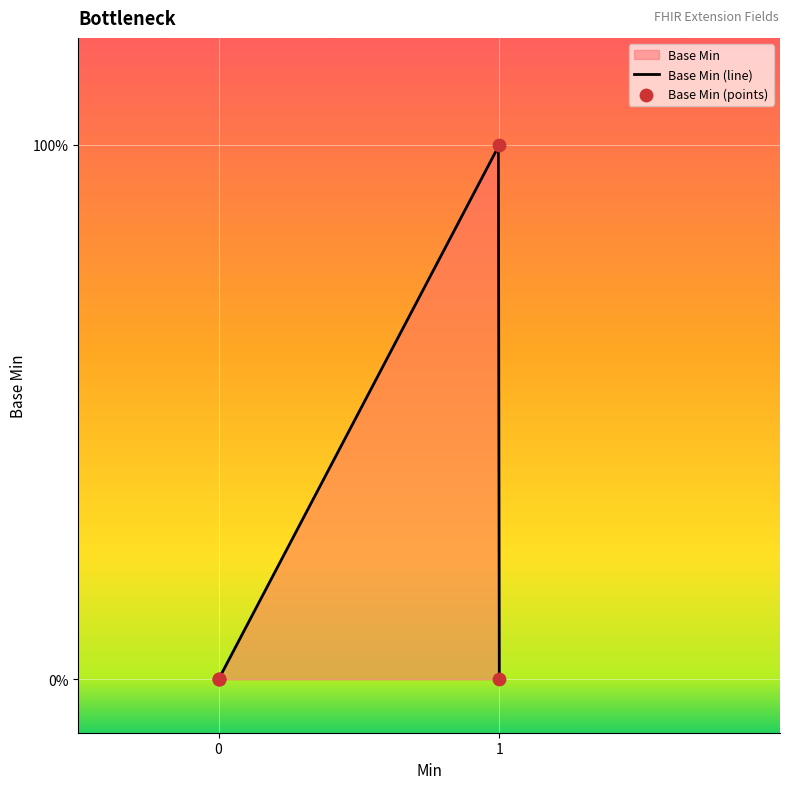

Which has a higher value, 0 or 1?

1